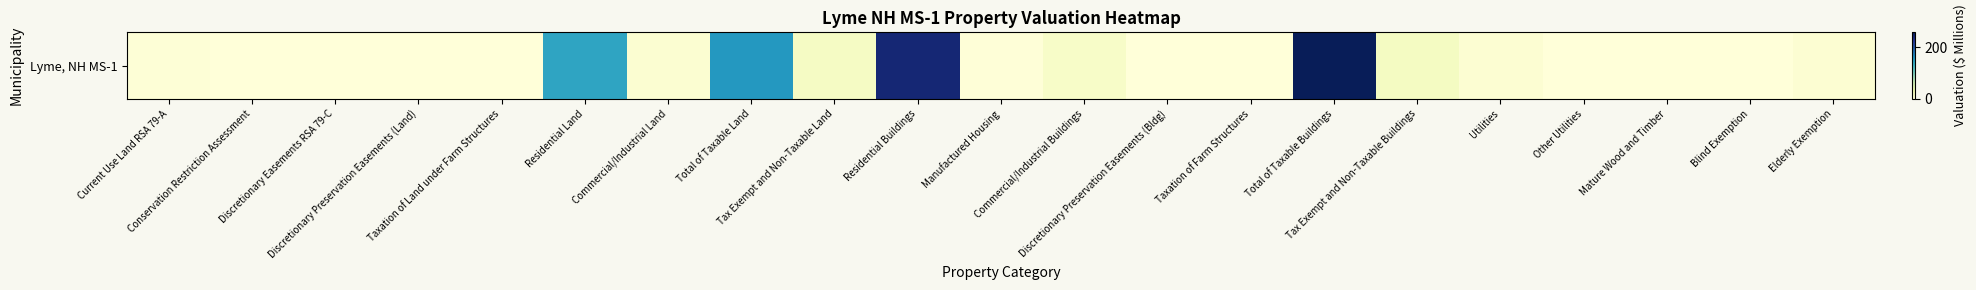

Reading left to right, extract all data points from this chart.

Current Use Land RSA 79-A=2.7	Conservation Restriction Assessment=0.0	Discretionary Easements RSA 79-C=0.0	Discretionary Preservation Easements (Land)=0.0	Taxation of Land under Farm Structures=0.0	Residential Land=144.8	Commercial/Industrial Land=6.9	Total of Taxable Land=154.4	Tax Exempt and Non-Taxable Land=16.6	Residential Buildings=242.4	Manufactured Housing=1.3	Commercial/Industrial Buildings=13.7	Discretionary Preservation Easements (Bldg)=0.3	Taxation of Farm Structures=0.0	Total of Taxable Buildings=257.7	Tax Exempt and Non-Taxable Buildings=19.0	Utilities=5.7	Other Utilities=0.0	Mature Wood and Timber=0.0	Blind Exemption=0.1	Elderly Exemption=5.0